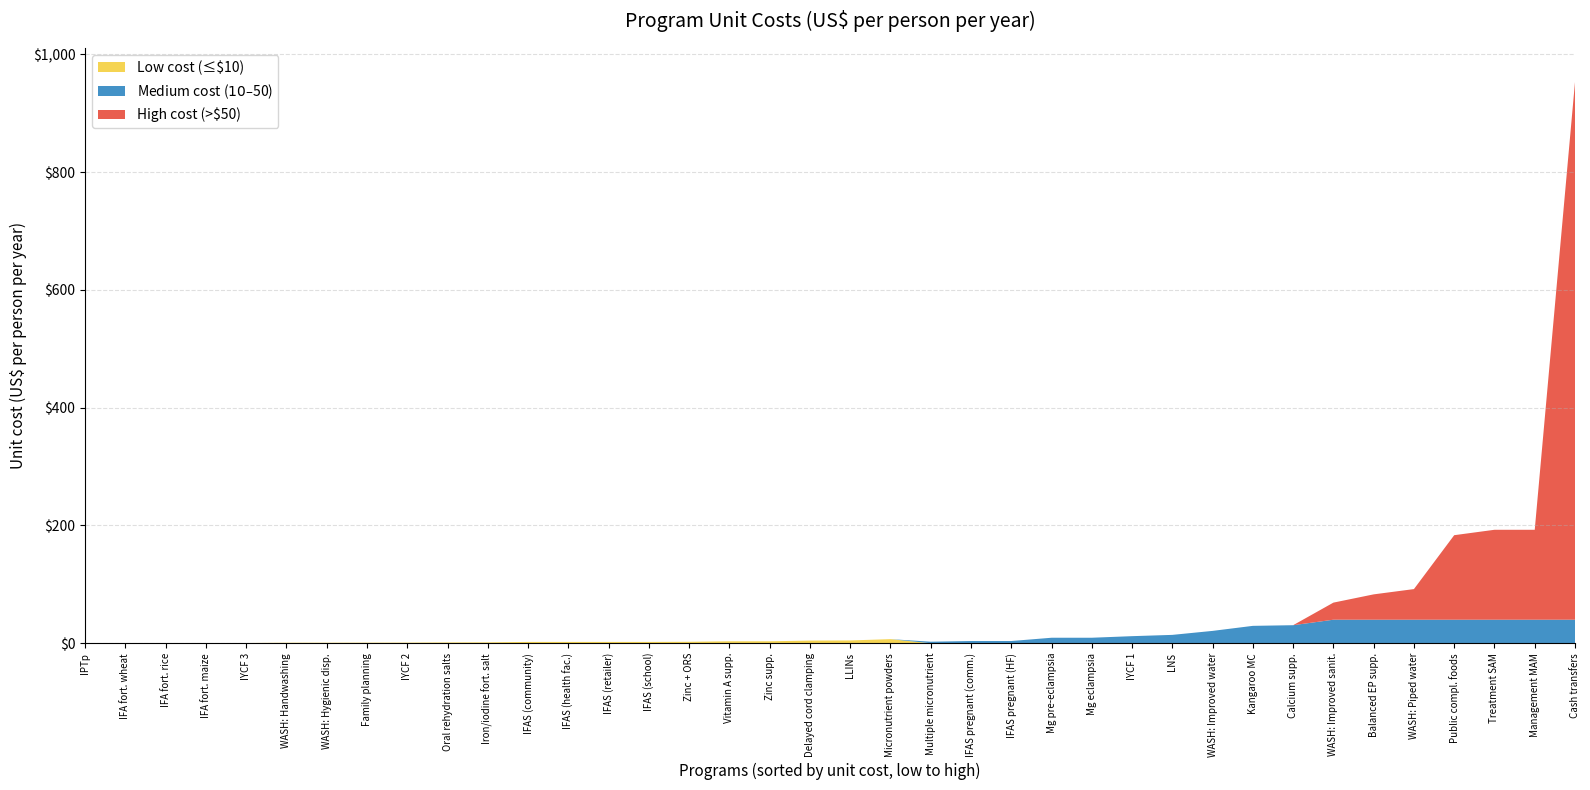

At which category is the sum across all series the highest?

Cash transfers